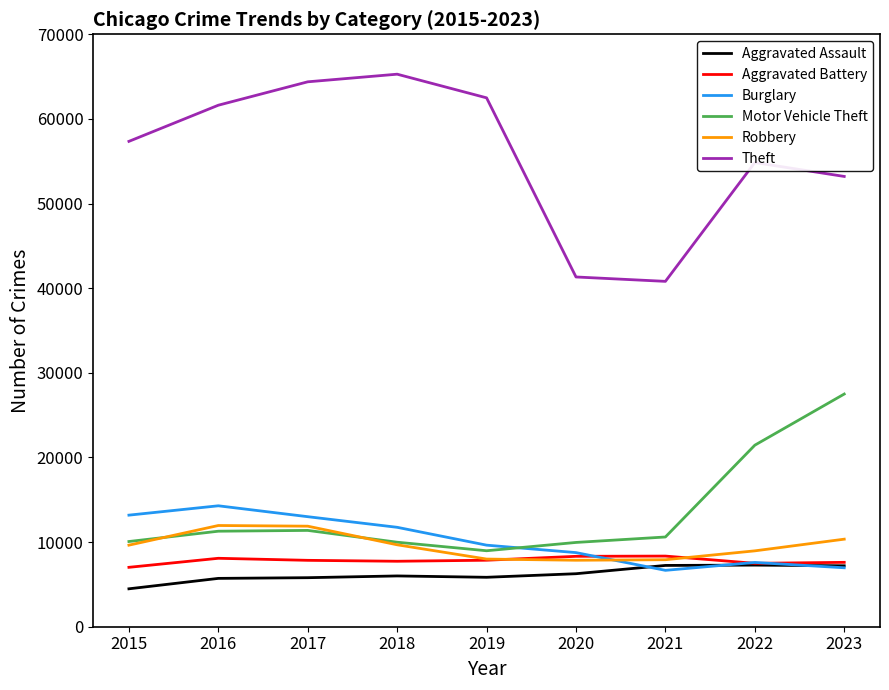

What is the total value across all series at 2018?

110436